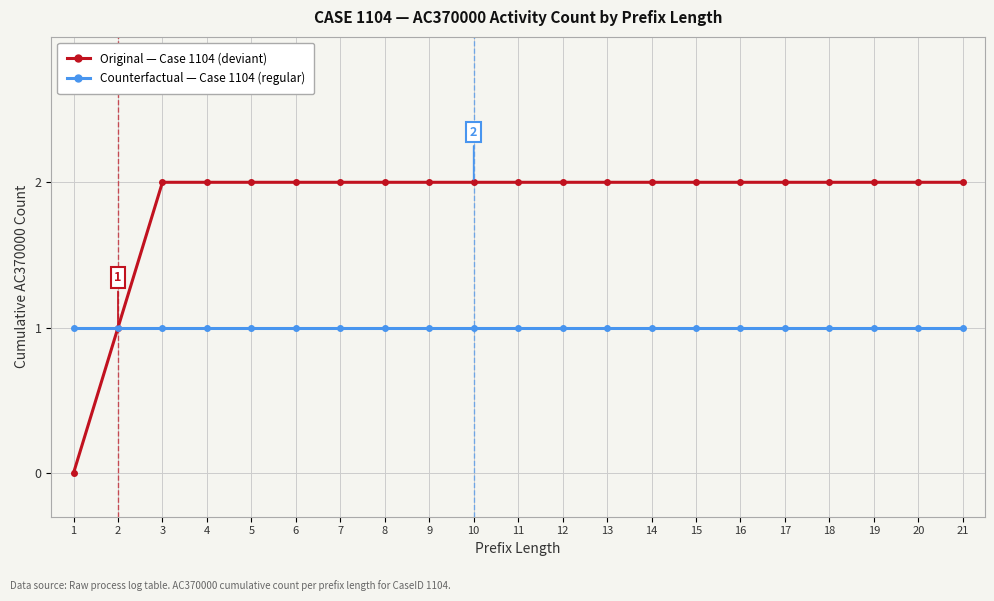

What is the total value across all series at 18?

3